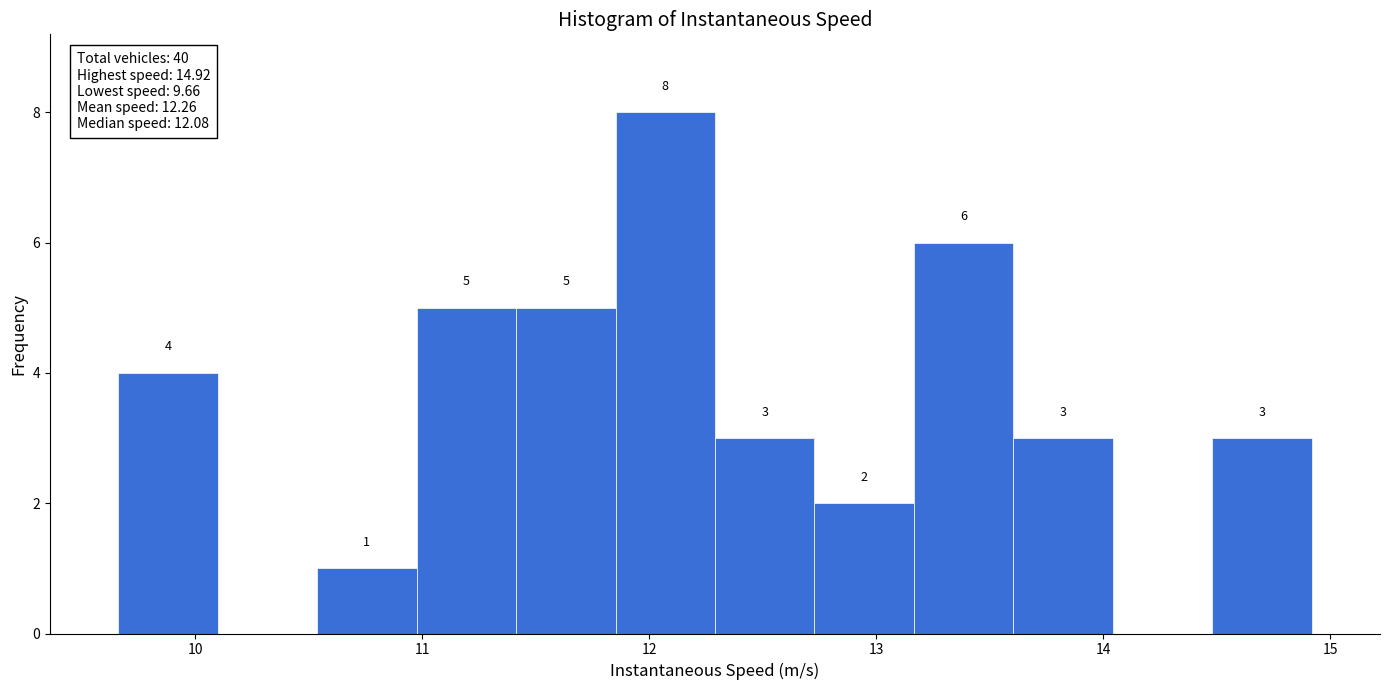

Which range on the x-axis has the tallest bar?

11.9 to 12.3